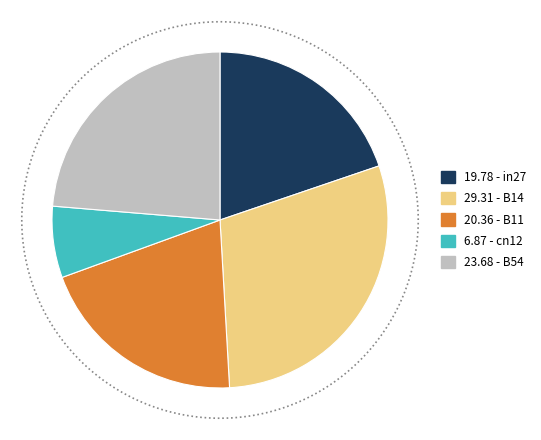

What portion of the pie excludes B14?

70.7%